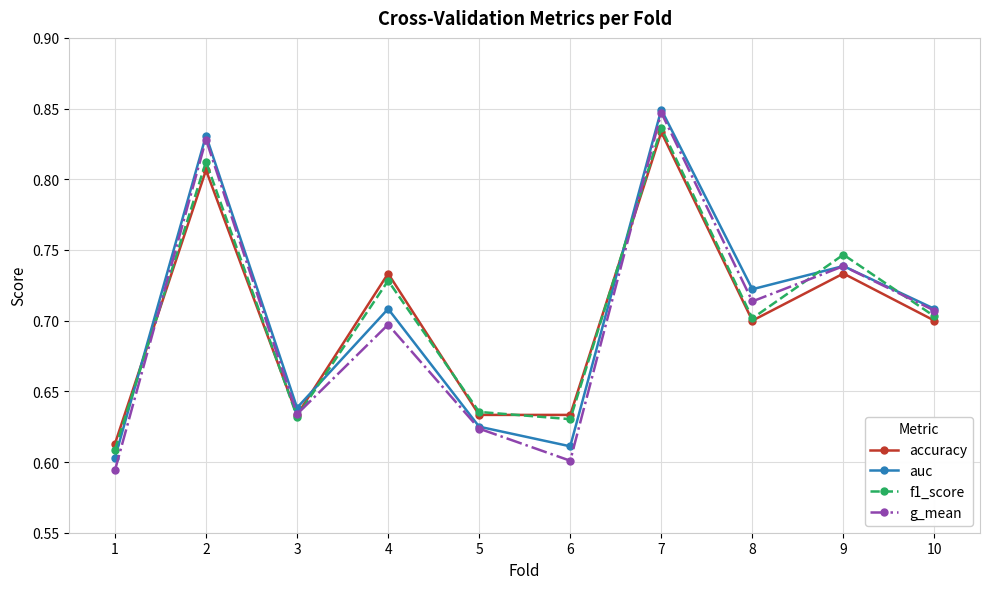

How many g_mean values are between 0 and 1?

10